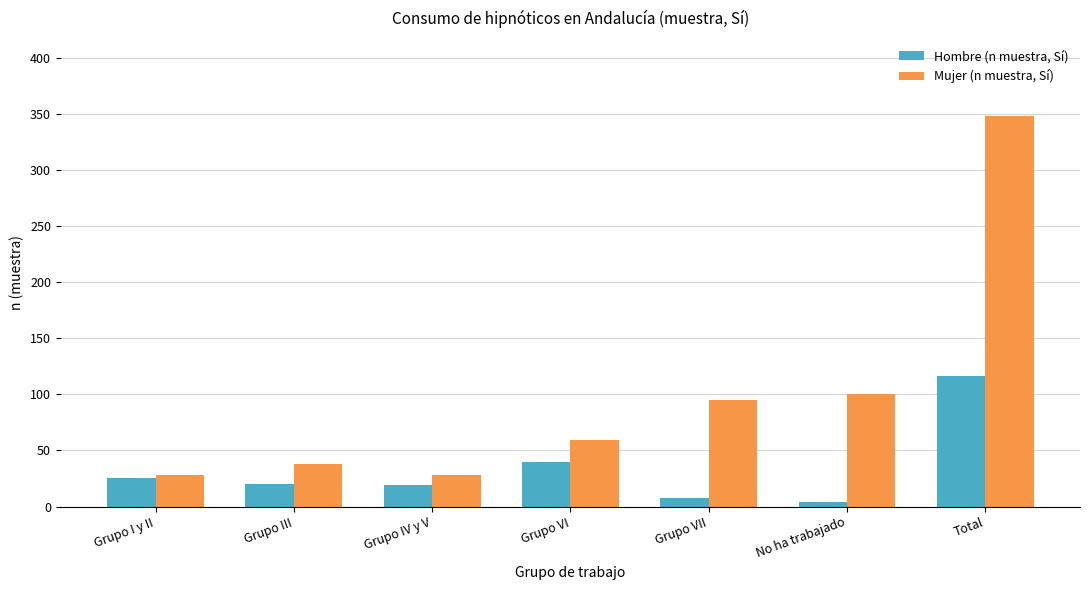

What is the maximum value shown in the chart?

348